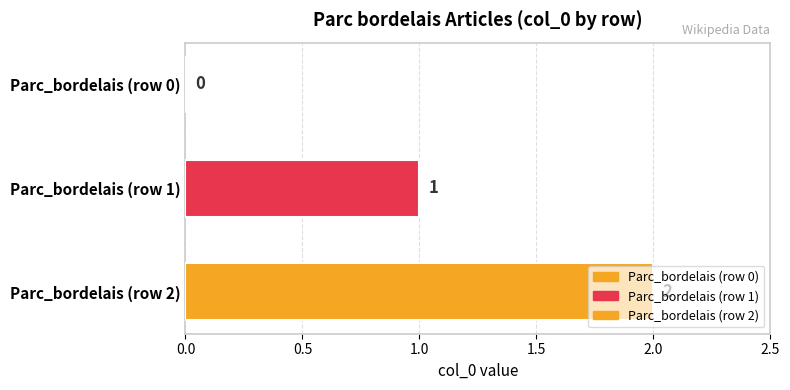

Which label corresponds to the largest value in the chart?

Parc_bordelais (row 2)